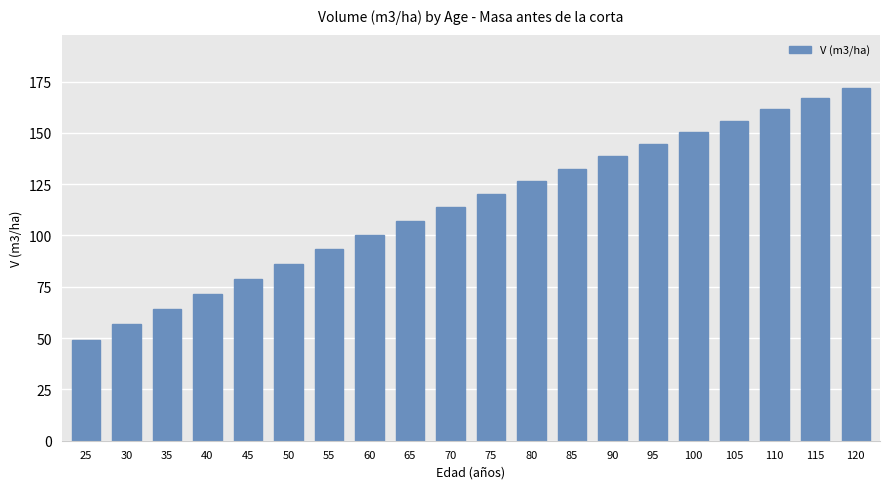

What is the difference between the values at 30 and 80?

69.7